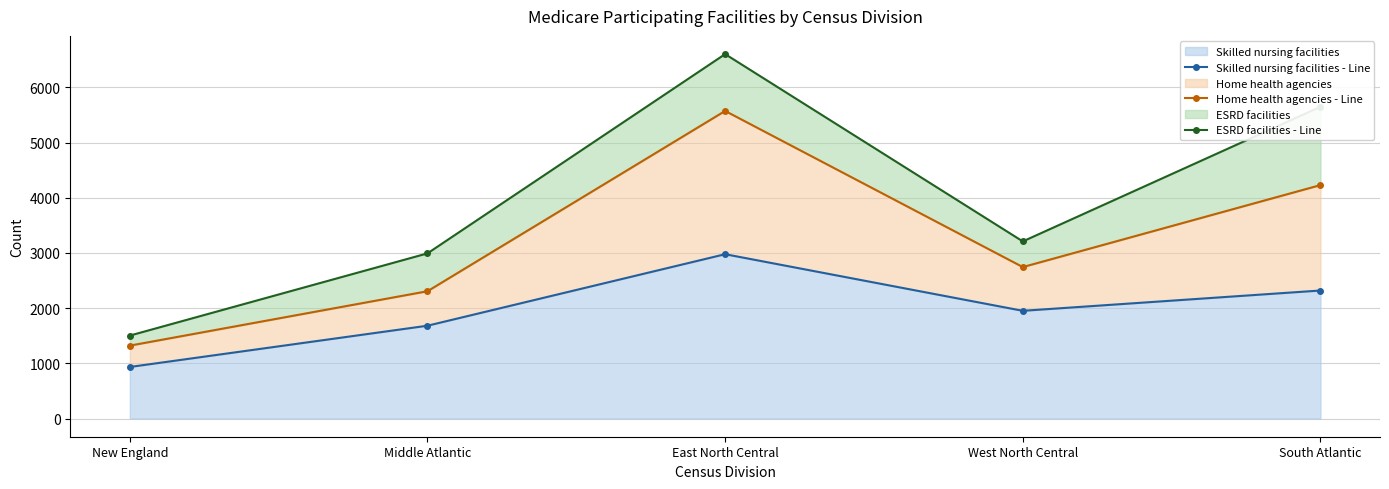

Where is the first local minimum for ESRD facilities - Line?

West North Central